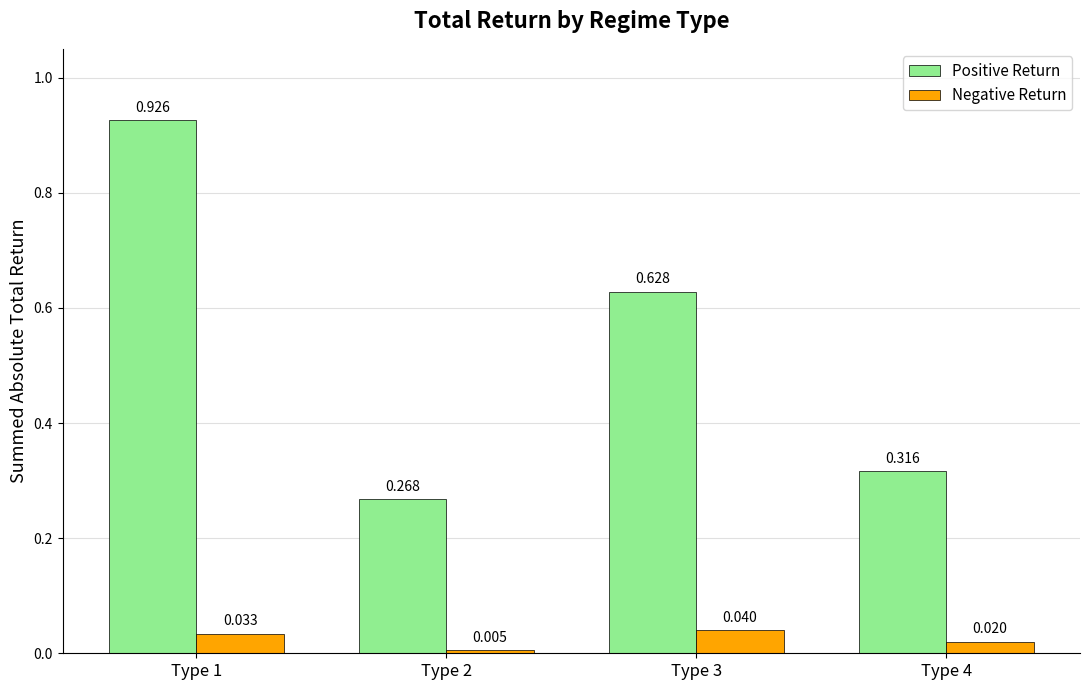

How many Positive Return values are between 0 and 1?

4